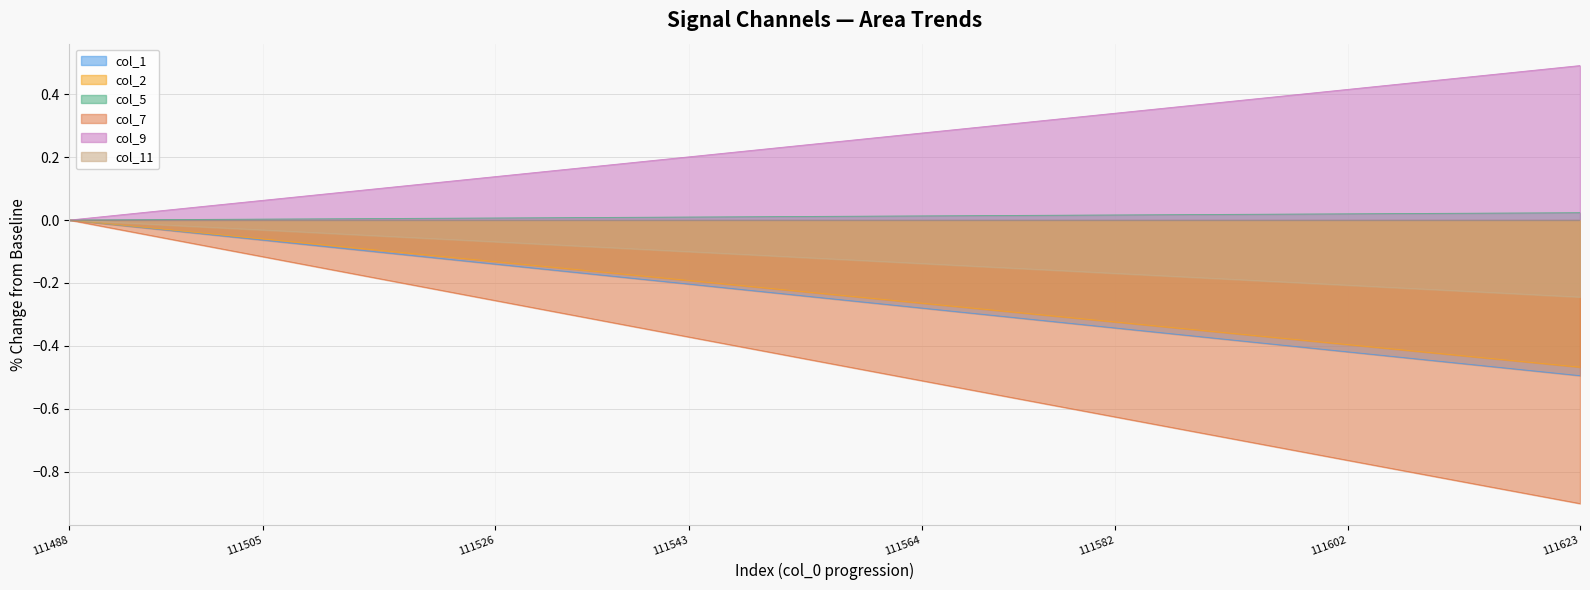

Read the col_2 value at 14.

-0.2